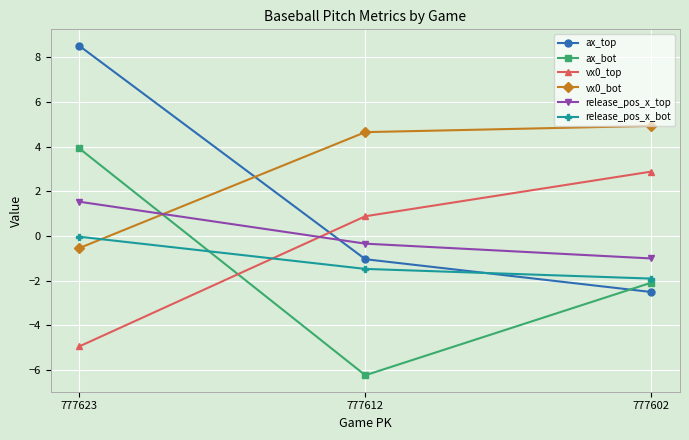

How many negative values does the ax_bot series have?

2